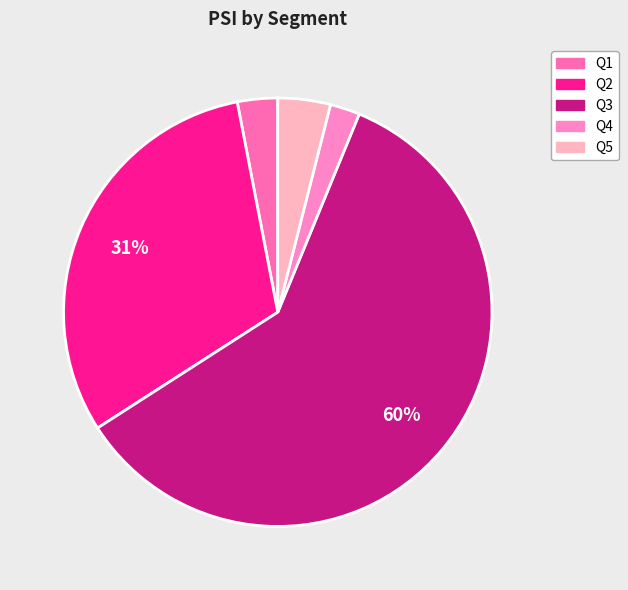

What percentage is the Q5 slice, to the nearest percent?

4%